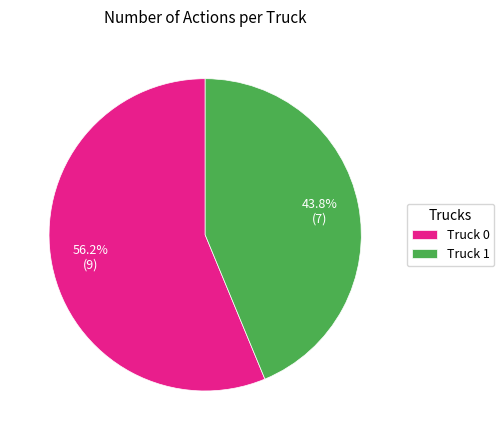

Which has a higher value, Truck 0 or Truck 1?

Truck 0